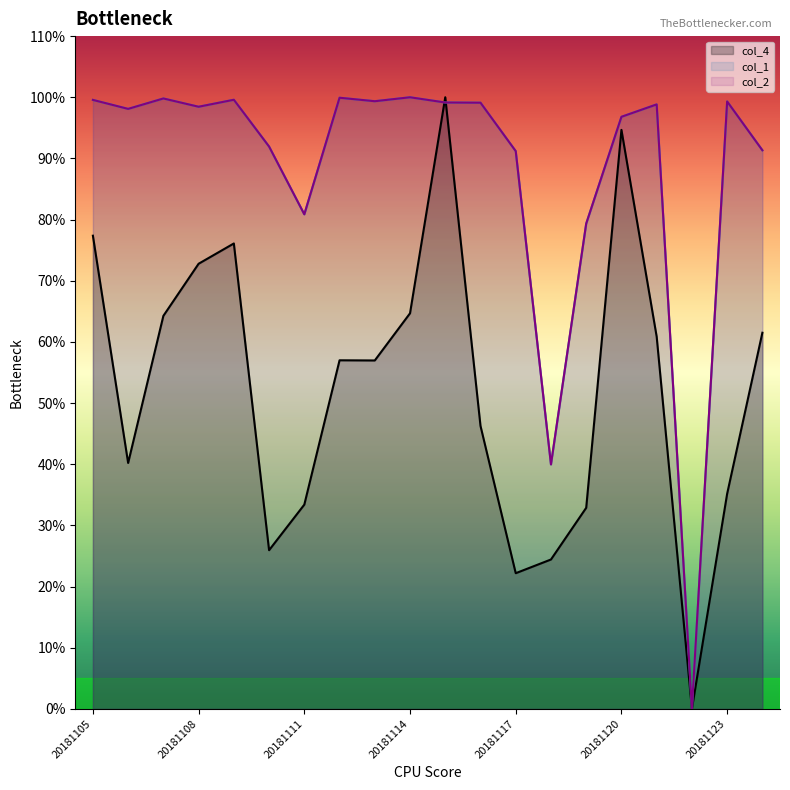

List the labels in order of col_1 value, smallest first.

20181122, 20181118, 20181119, 20181111, 20181117, 20181124, 20181110, 20181120, 20181106, 20181108, 20181121, 20181116, 20181115, 20181123, 20181113, 20181105, 20181109, 20181107, 20181112, 20181114